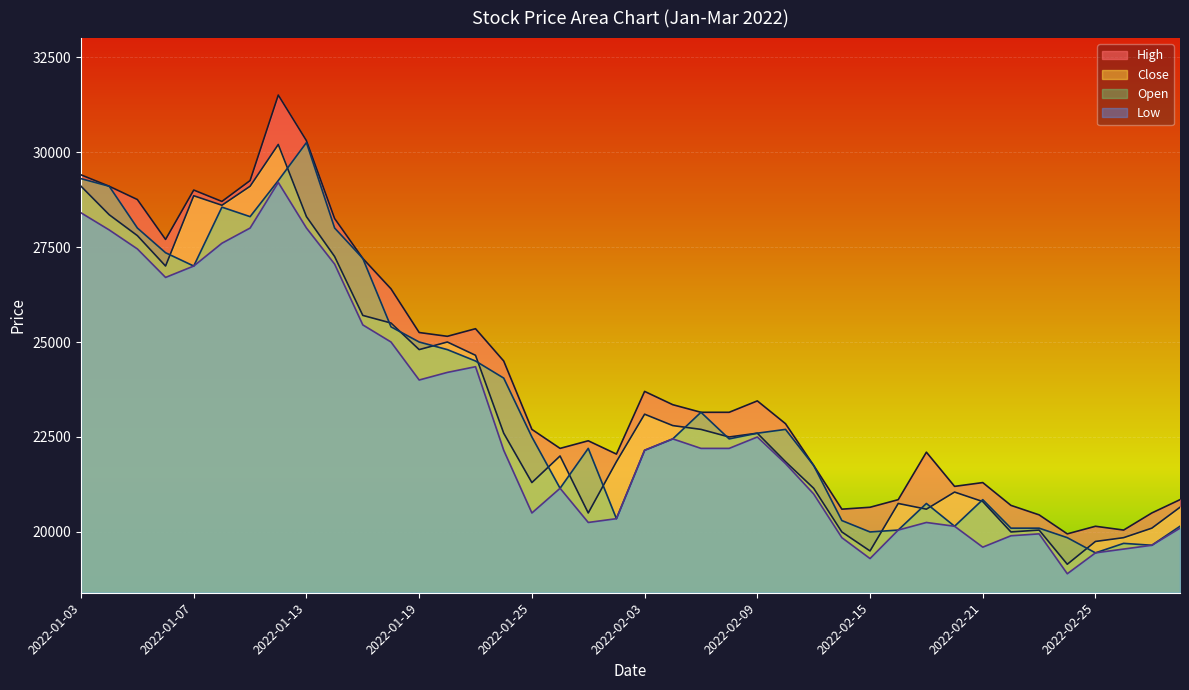

Where is Close nearest to the value 24675?

2022-01-21